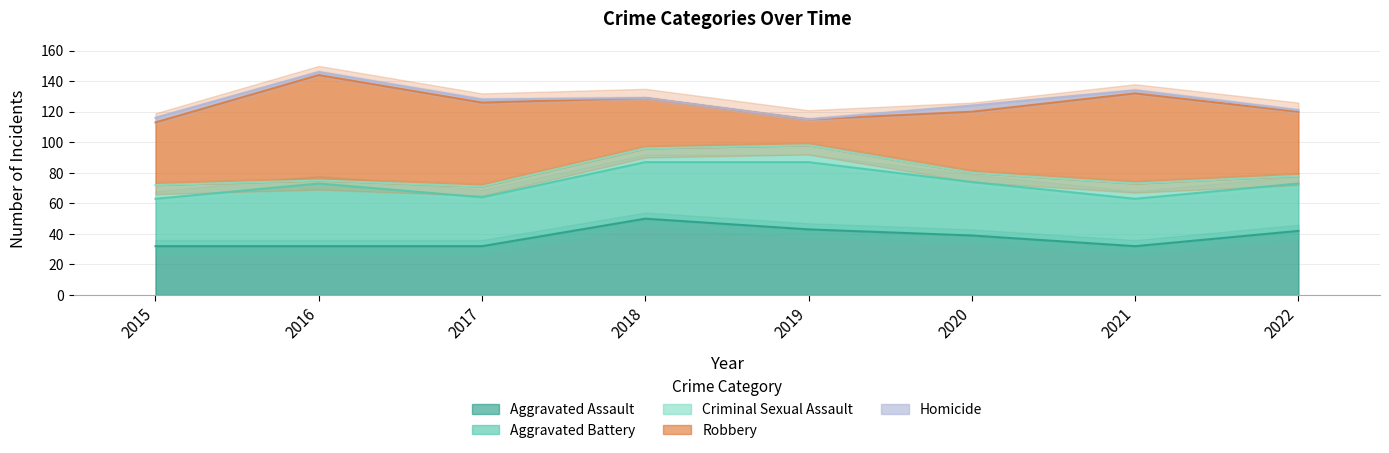

Is the value of Criminal Sexual Assault at 2017 greater than the value of Homicide at 2020?

Yes